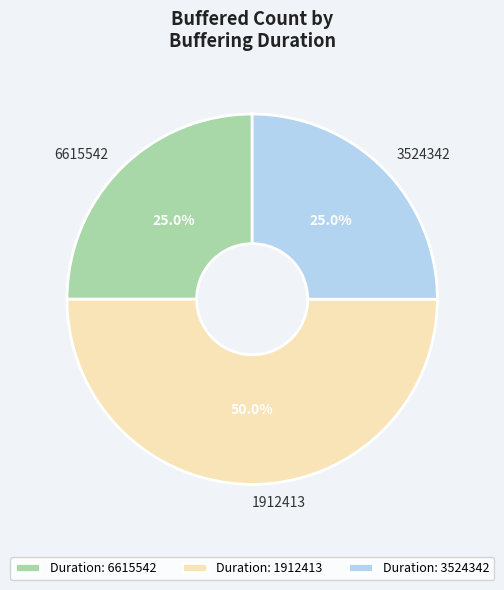

To the nearest percent, what percentage of the pie is 3524342?

25%